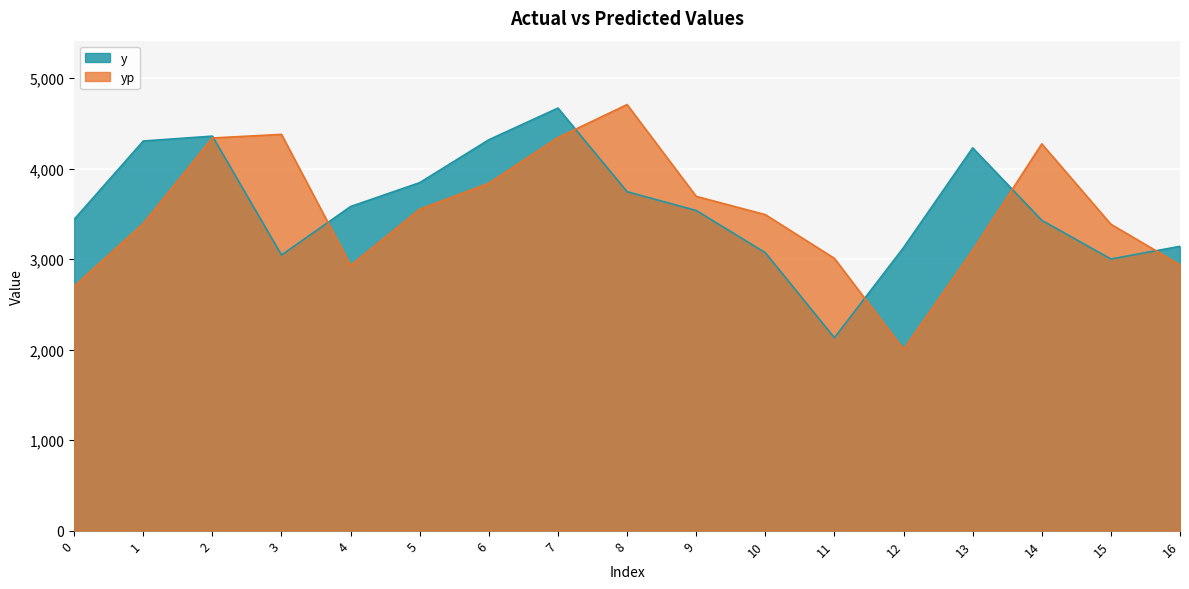

Which series has the largest total across all categories?

y